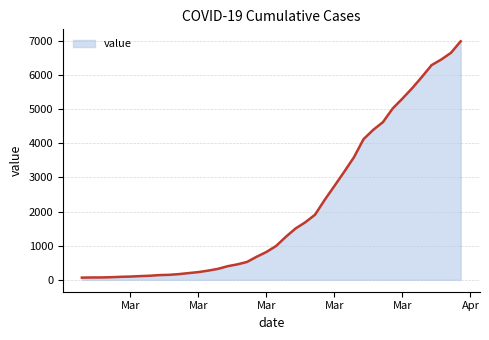

What is the difference between the maximum and minimum values?

6931